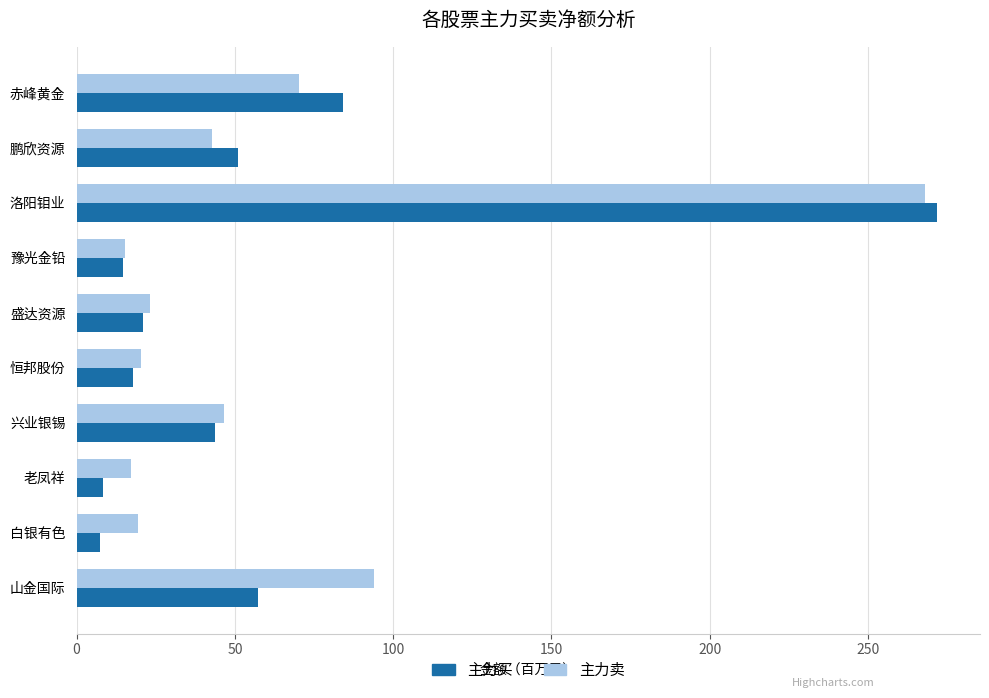

Is it true that 主力卖 equals 41.0 at 盛达资源?

False